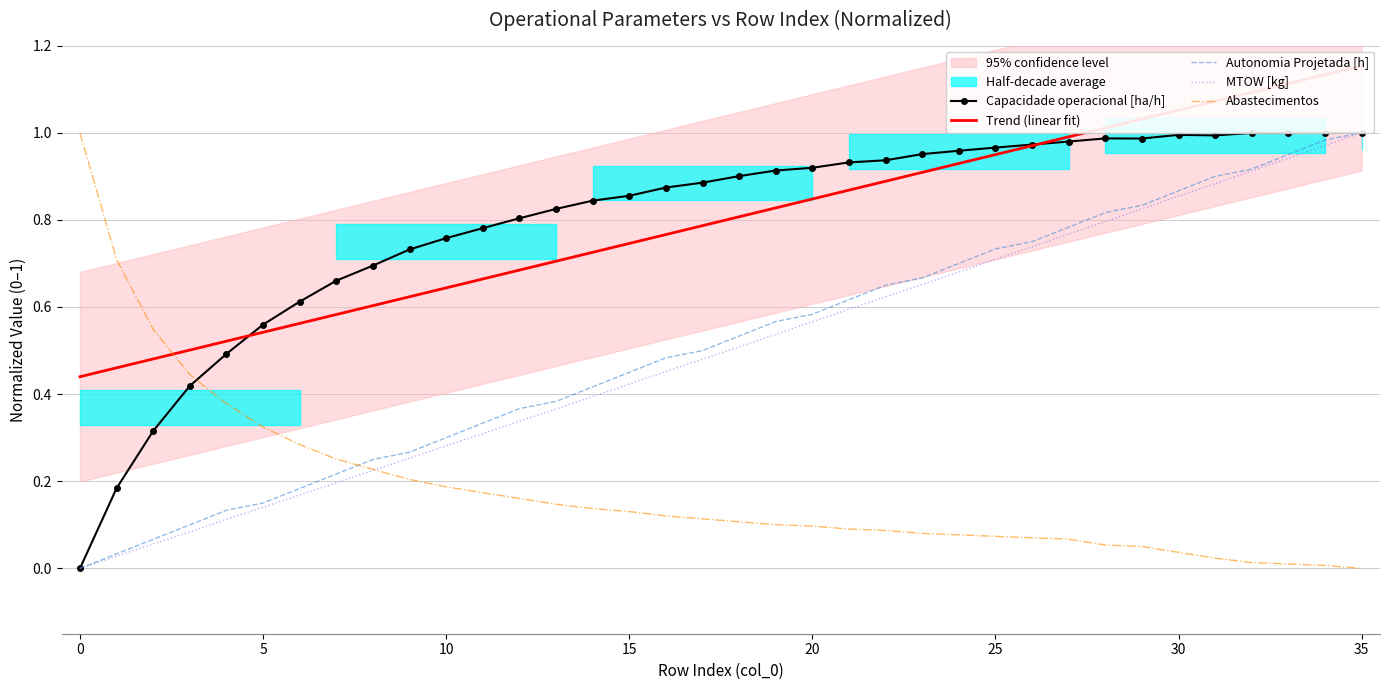

The value of MTOW [kg] at 25 is 0.3. True or false?

False